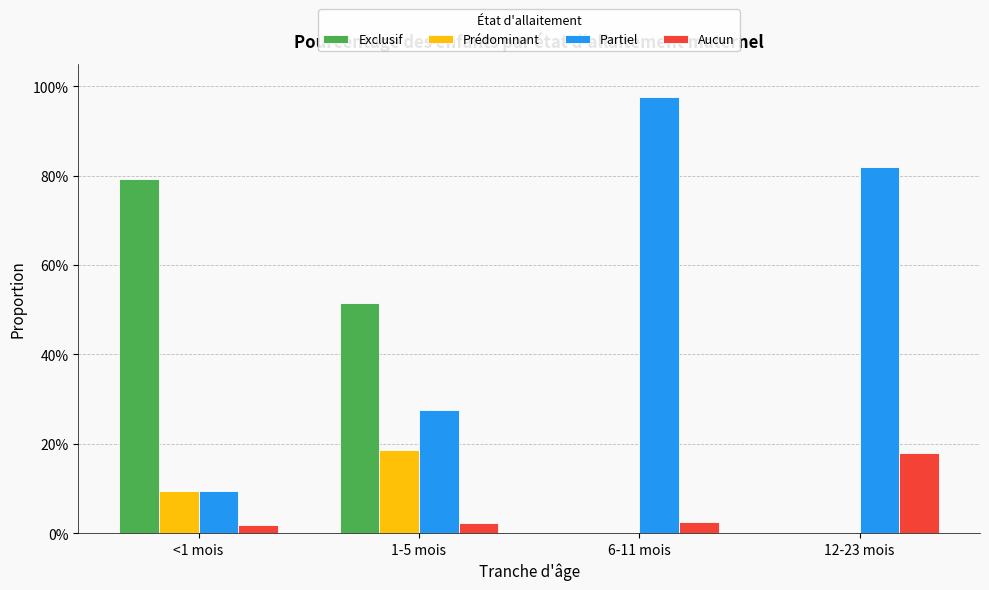

The value of Prédominant at 1-5 mois is 0.2. True or false?

True